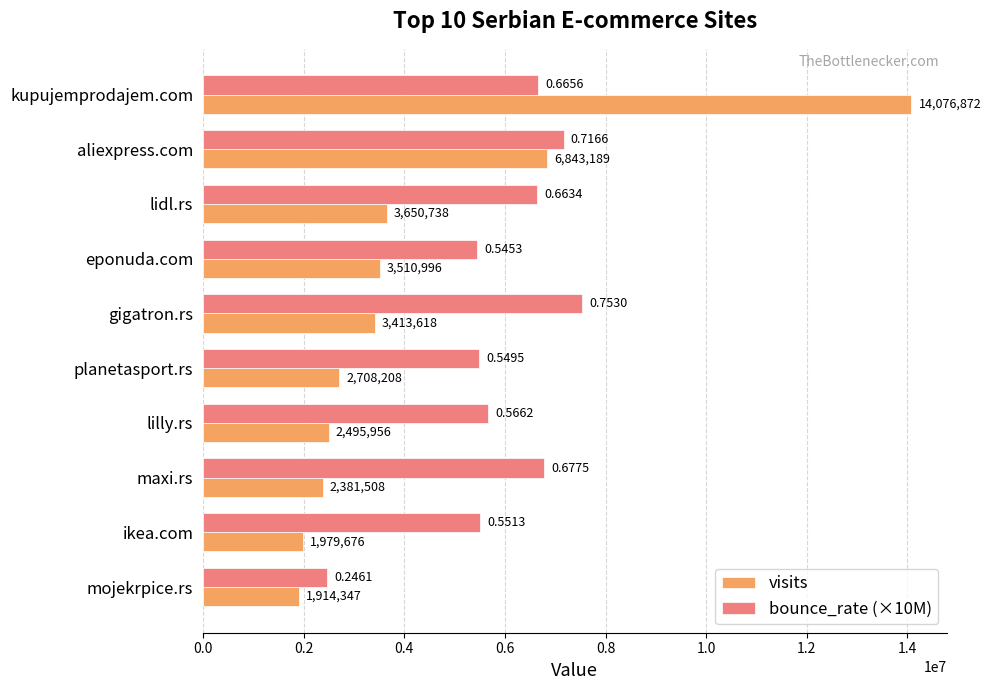

At which category does the chart reach its peak across all series?

kupujemprodajem.com